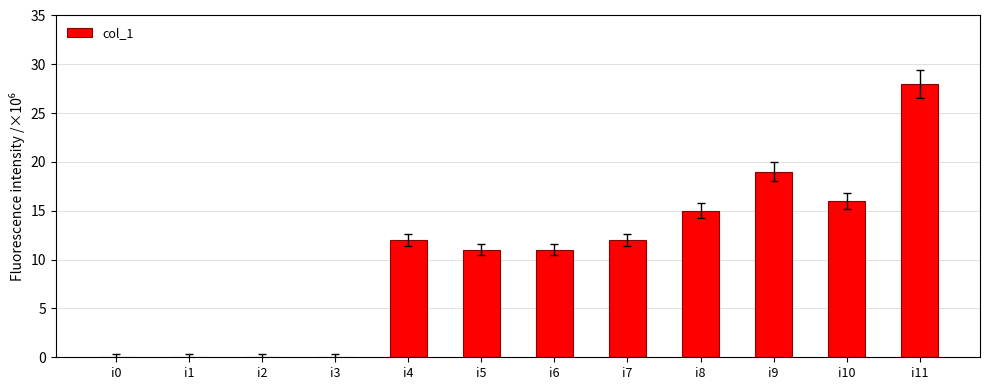

What is the greatest value displayed?

28